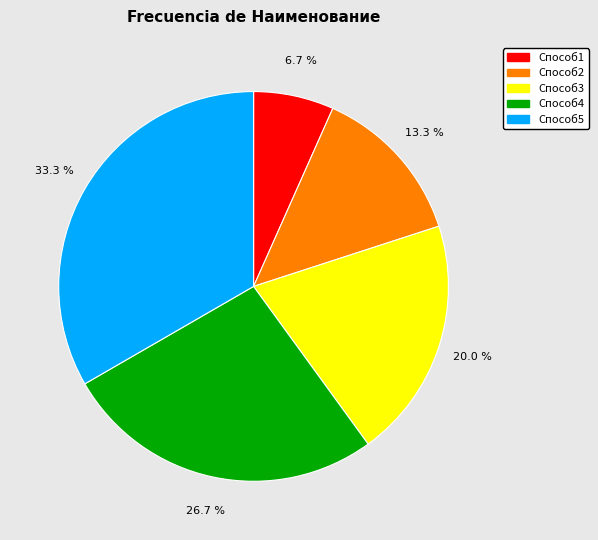

Rank the categories by value from highest to lowest.

Способ5, Способ4, Способ3, Способ2, Способ1